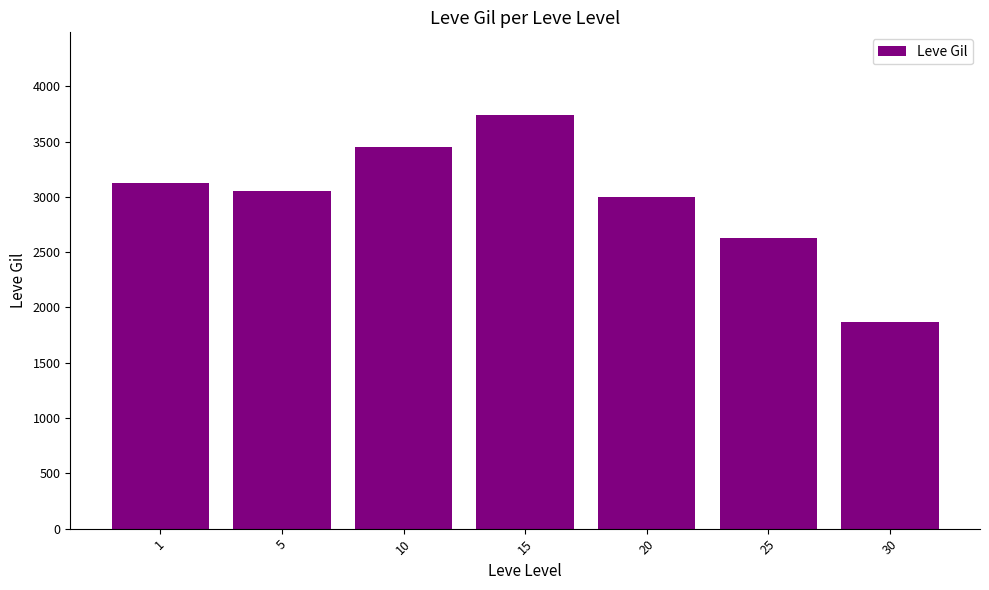

Reading left to right, transcribe all the data shown in this chart.

3130	3050	3450	3740	3000	2630	1870